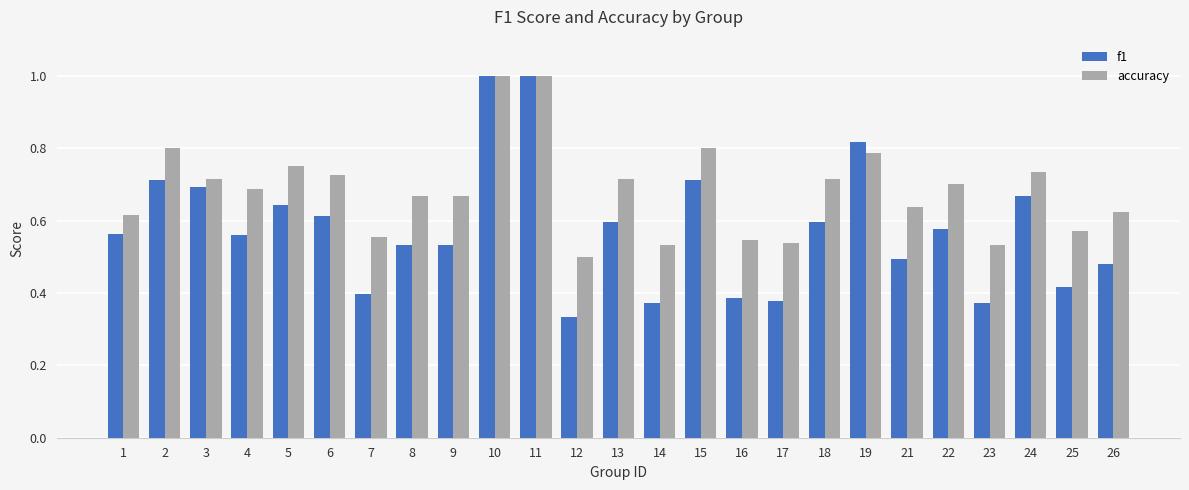

What is the highest value of the f1 series?

1.0